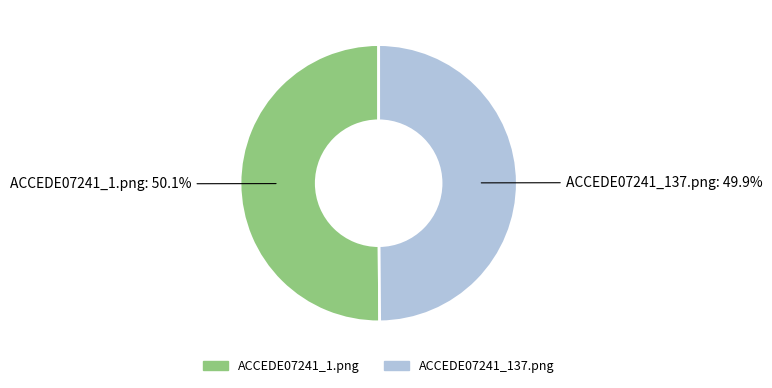

What percentage is NOT represented by ACCEDE07241_1.png?

49.9%